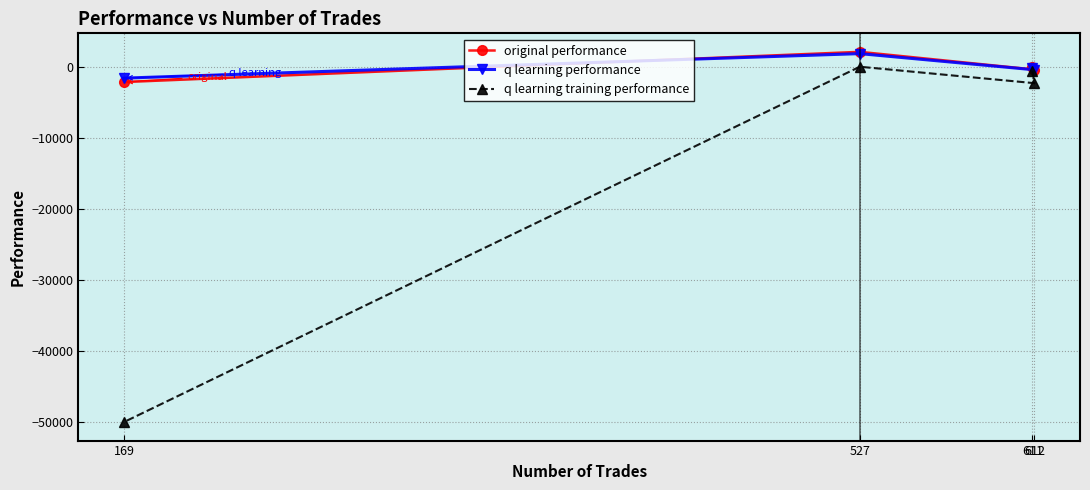

Which has a higher value, 169 or 611?

611